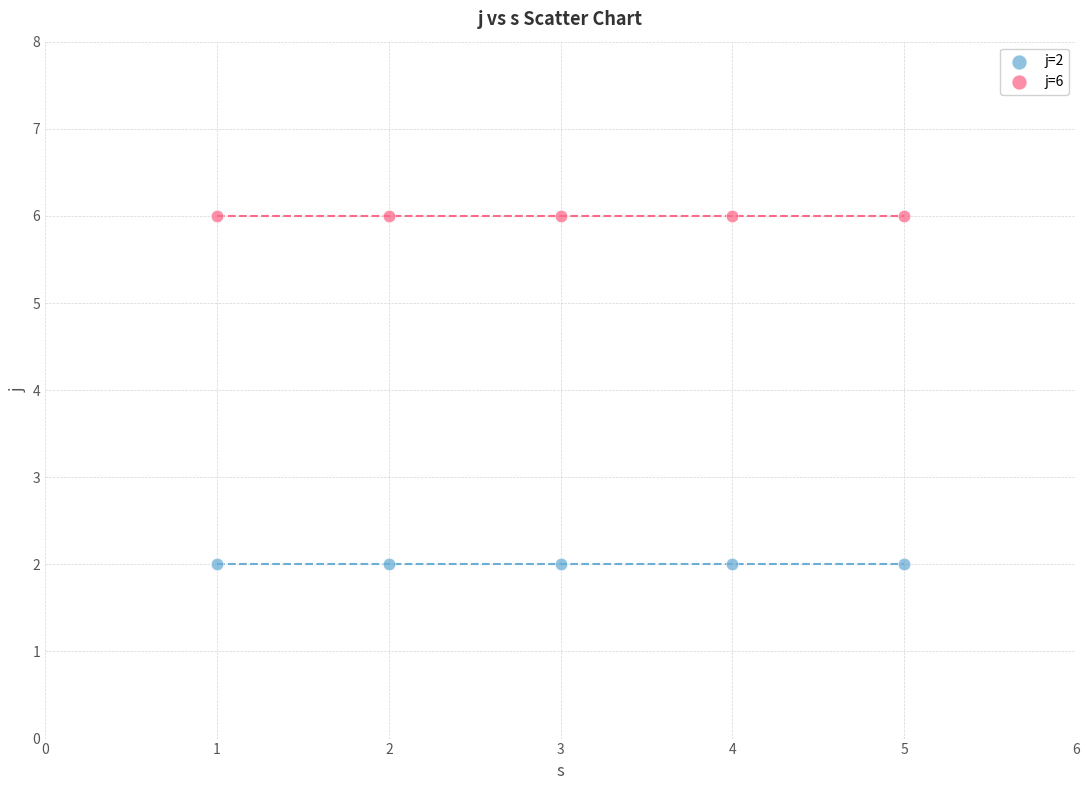

Across all data points, what is the average X value?

3